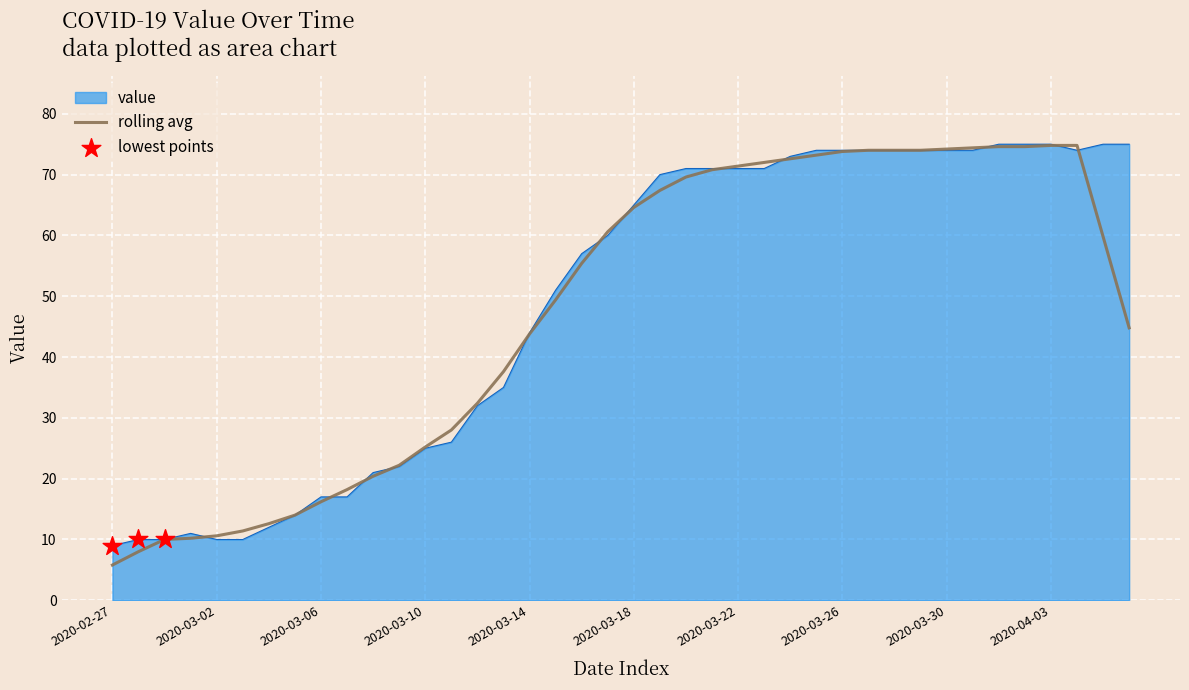

Which series has the largest range (max minus min)?

rolling avg